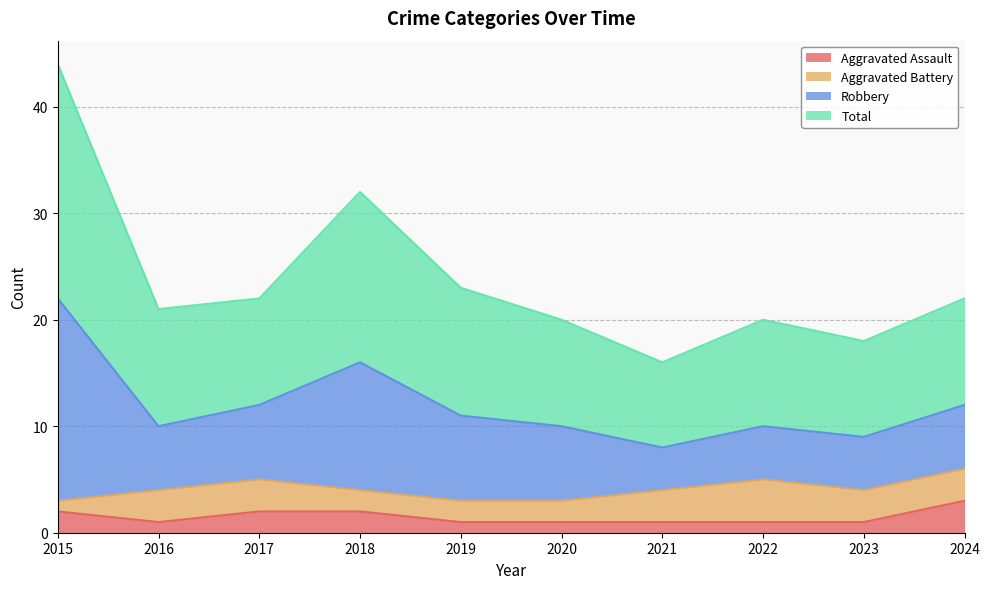

True or false: Aggravated Assault and Robbery cross at least once.

False